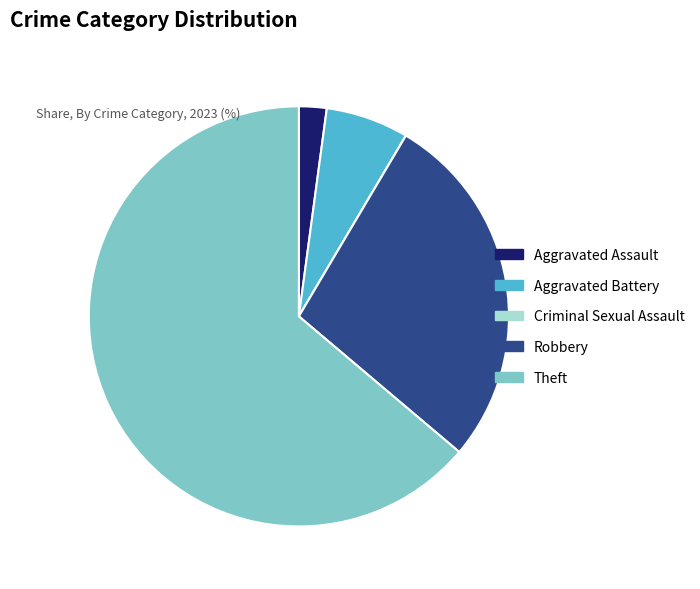

True or false: Robbery accounts for 40% of the total.

False